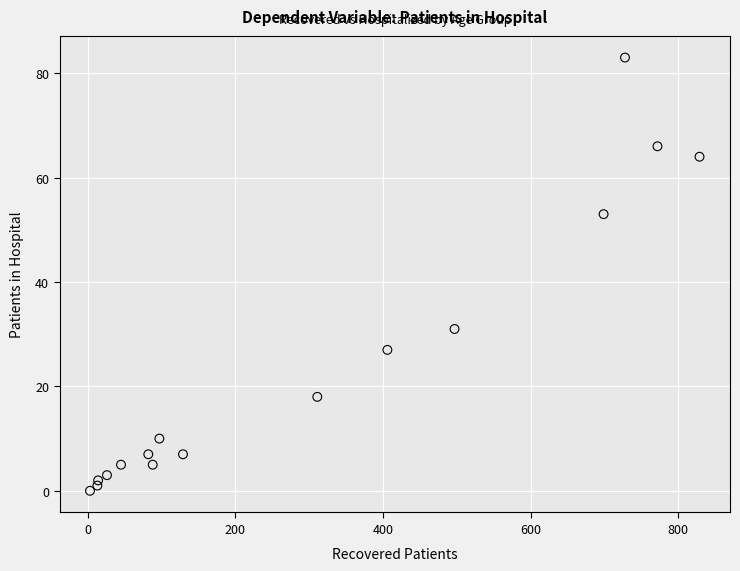

What Y value in the scatter plot is closest to 41?

31